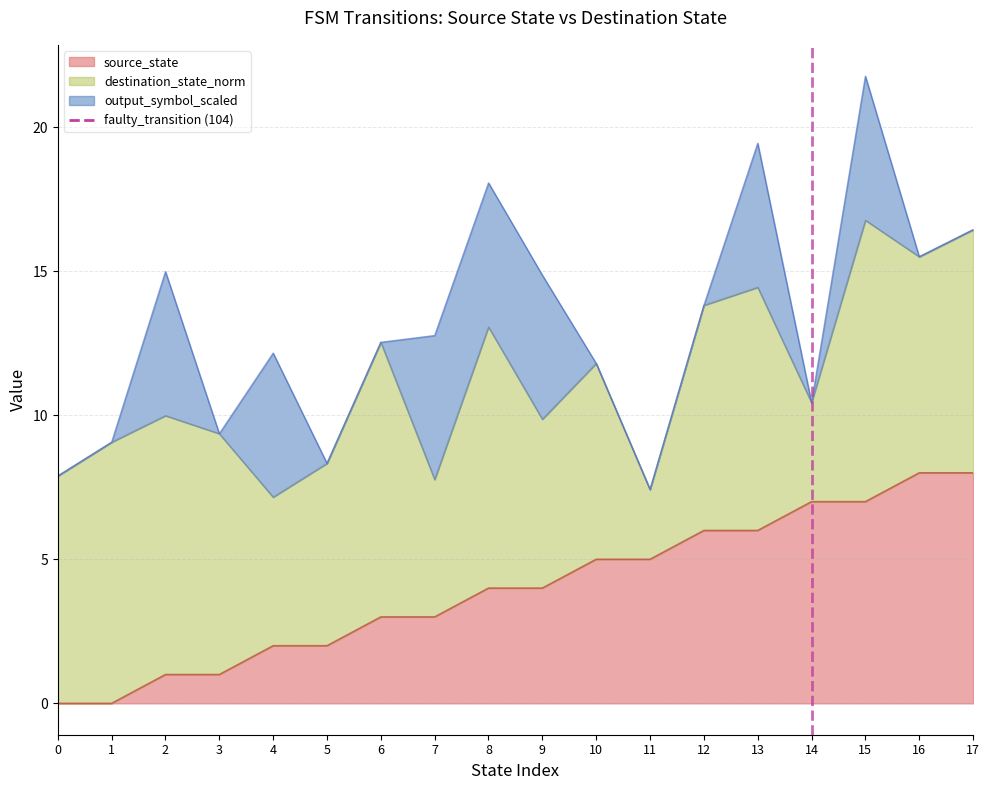

How many lines are shown in the chart?

1